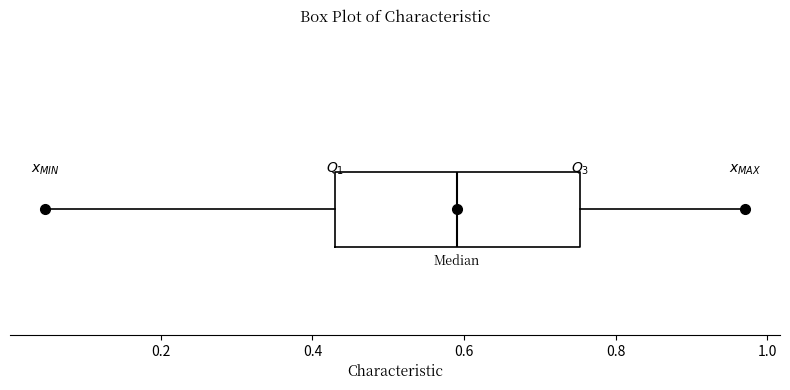

Transcribe this box plot: give where the median line is, the range the box spans, and where the two whiskers end, as read against the x-axis. The values are not printed on the chart, so give them approximately, as read against the axis.

median 0.60, box 0.42 to 0.76, whiskers 0.04 to 0.98